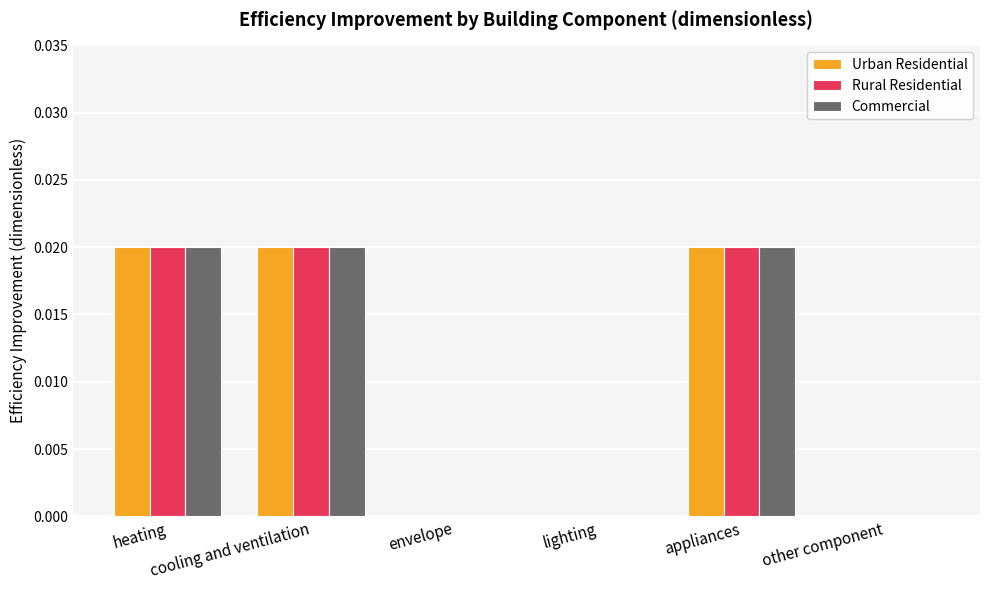

What position from the left is other component?

6